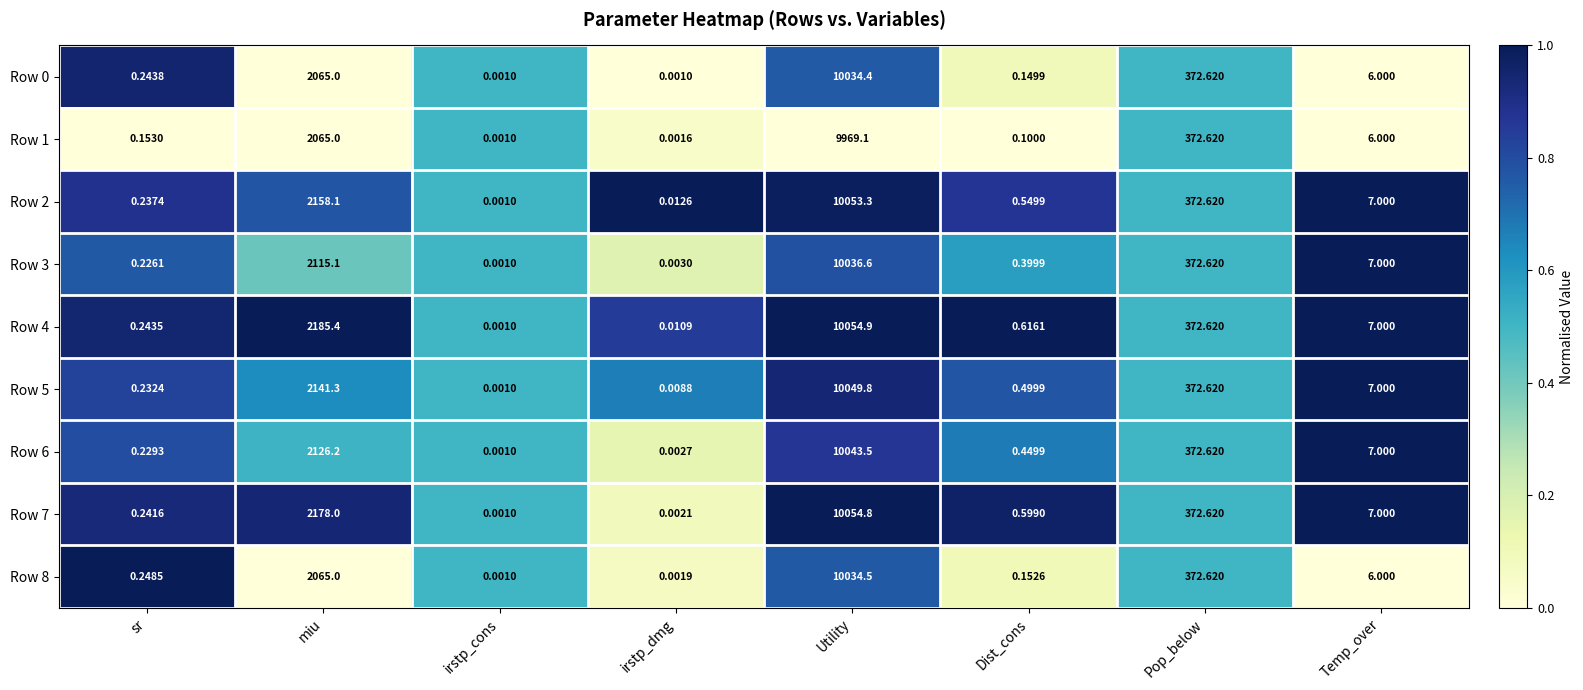

Which label corresponds to the largest value in the chart?

Utility